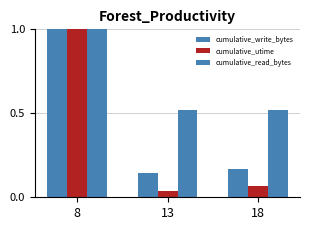

What is the difference between the maximum and minimum values in the cumulative_utime series?

1.0